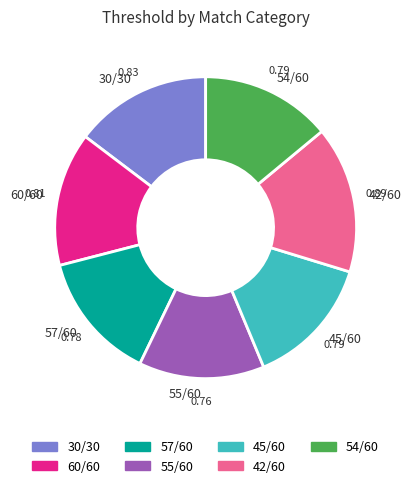

Do 42/60 and 55/60 together represent more than half of the pie?

No